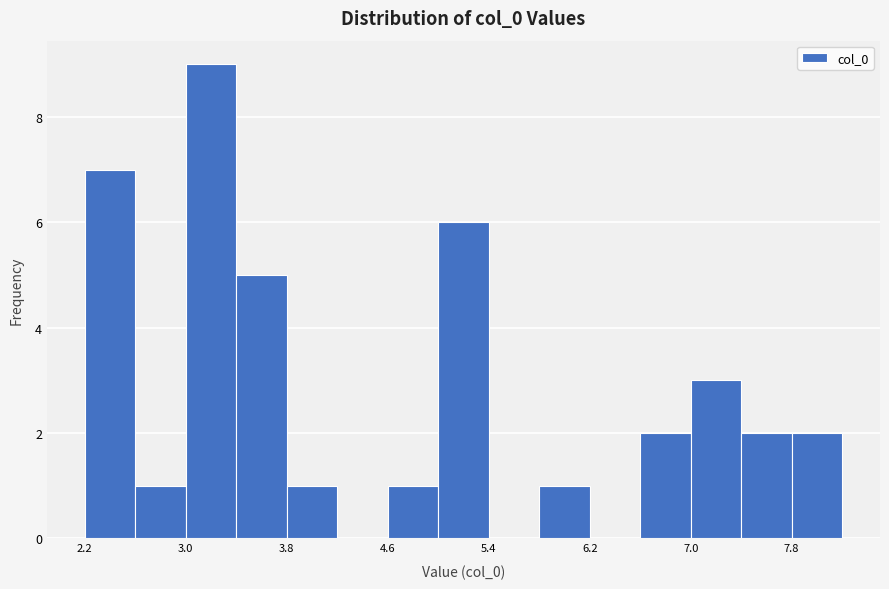

Reading left to right, transcribe this chart: for each bar, give the range it covers on the x-axis and its height. Neither the bar edges nor the heights are printed on the chart, so give them approximately, as read against the axes.

2.2 to 2.6: 7
2.6 to 3.0: 1
3.0 to 3.4: 9
3.4 to 3.8: 5
3.8 to 4.2: 1
4.2 to 4.6: 0
4.6 to 5.0: 1
5.0 to 5.4: 6
5.4 to 5.8: 0
5.8 to 6.2: 1
6.2 to 6.6: 0
6.6 to 7.0: 2
7.0 to 7.4: 3
7.4 to 7.8: 2
7.8 to 8.2: 2